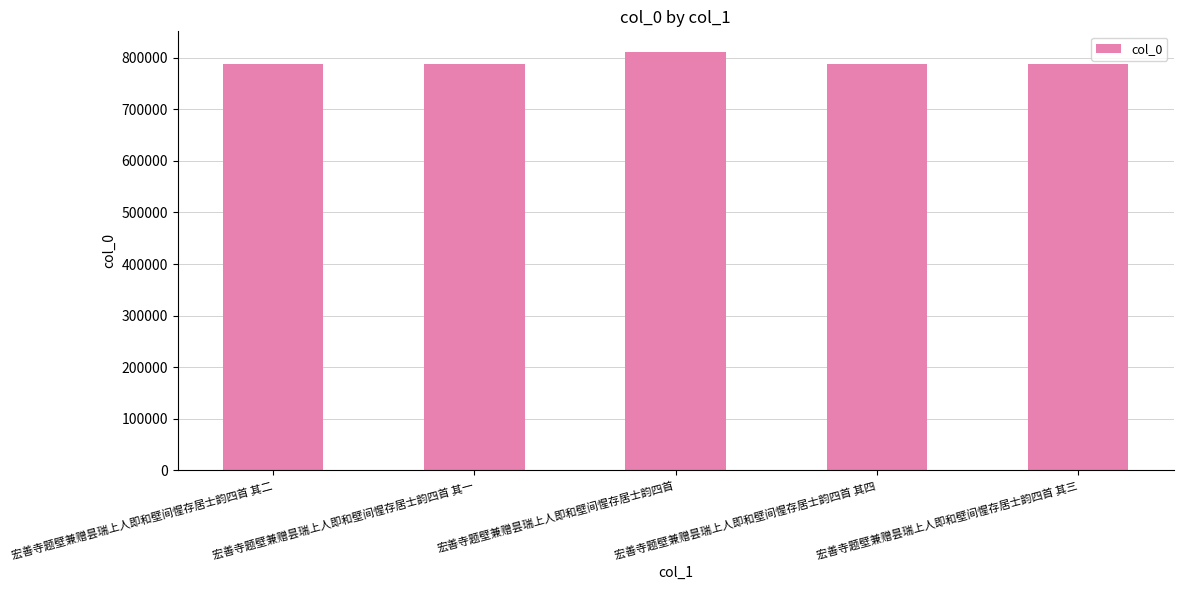

The value at 宏善寺题壁兼赠昙瑞上人即和壁间惺存居士韵四首 其三 is 786955. True or false?

True